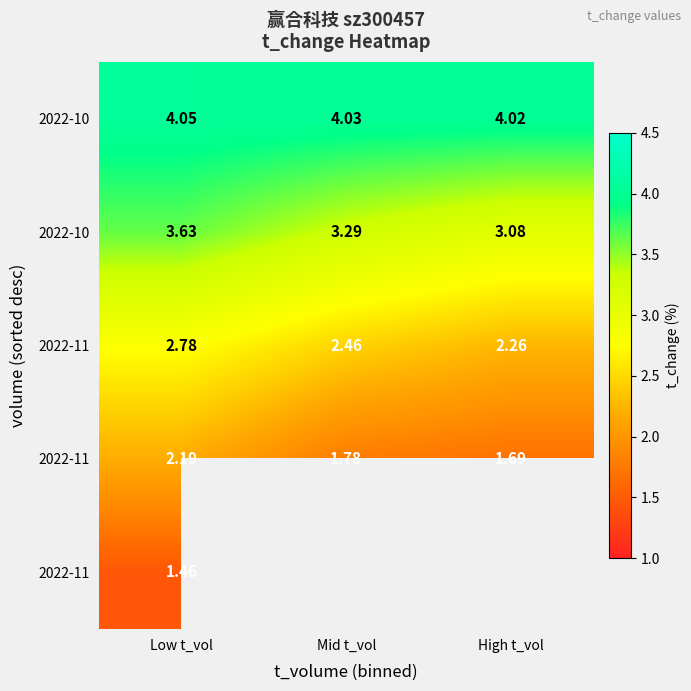

What is the smallest value displayed?

1.5